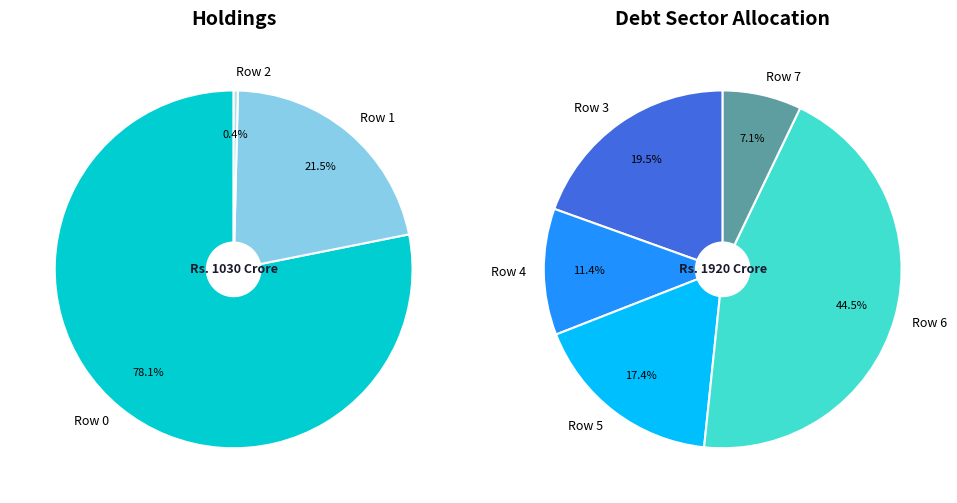

Is it true that Row 3 is 1% of the pie?

False